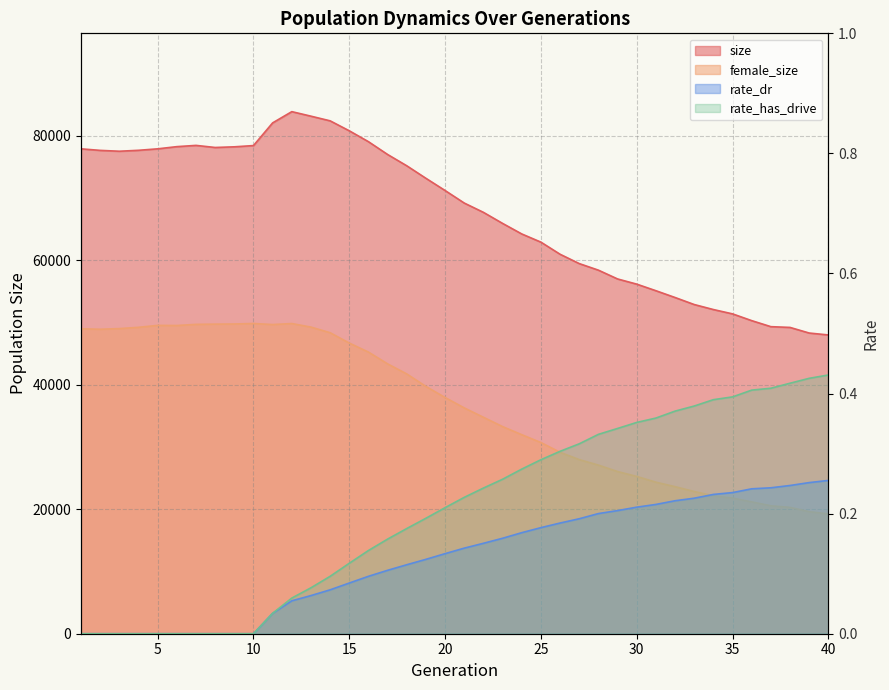

True or false: female_size has more than 0 interior local peaks.

True